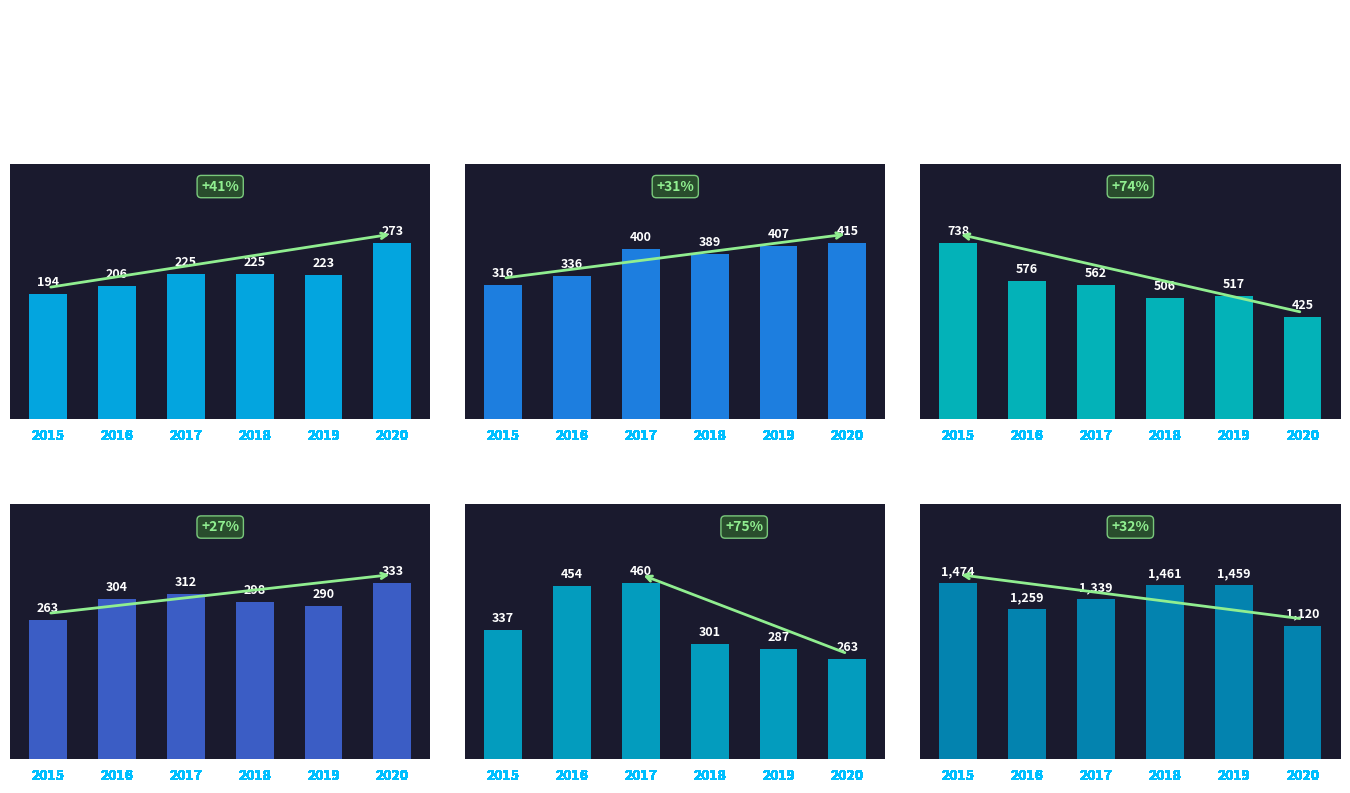

Rank the series at 2016 from highest to lowest value.

Theft, Burglary, Robbery, Aggravated Battery, Motor Vehicle Theft, Aggravated Assault